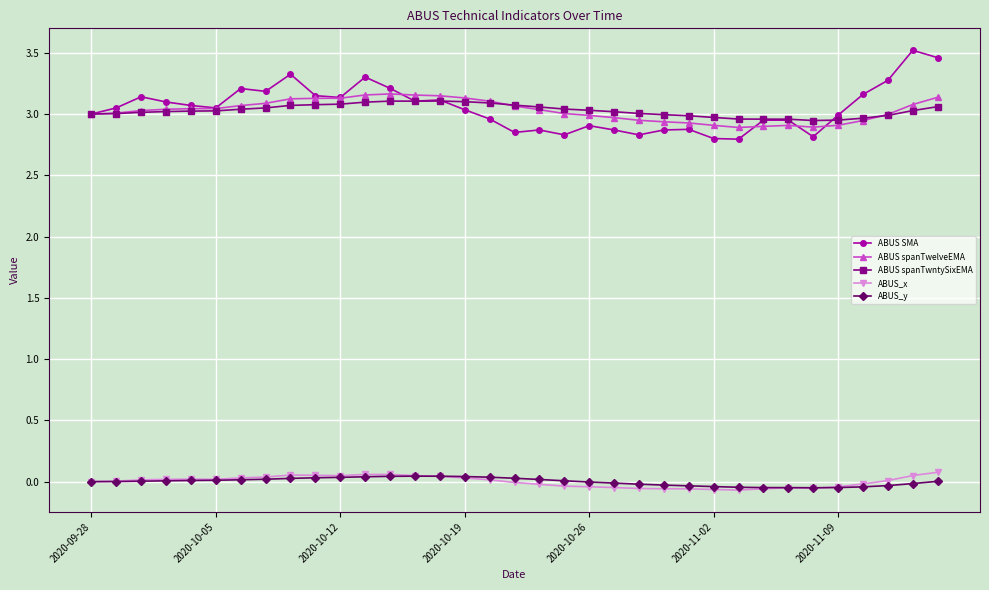

True or false: ABUS spanTwntySixEMA has more than 0 points higher than both neighbors.

True